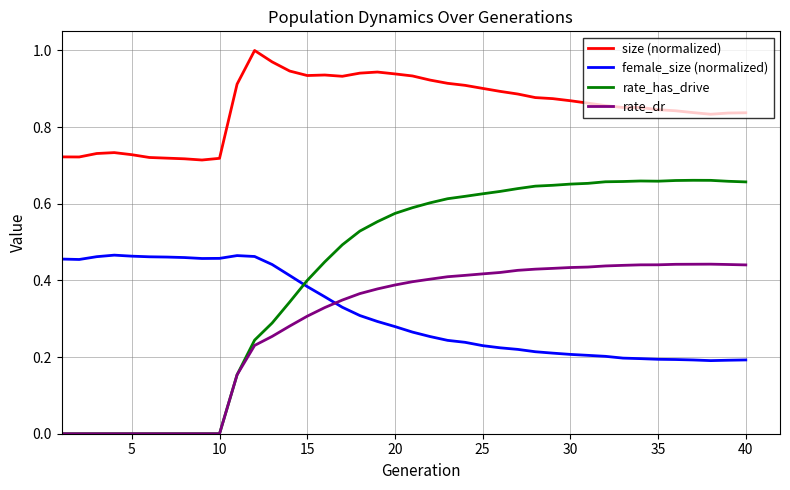

Which series has the largest total across all categories?

size (normalized)